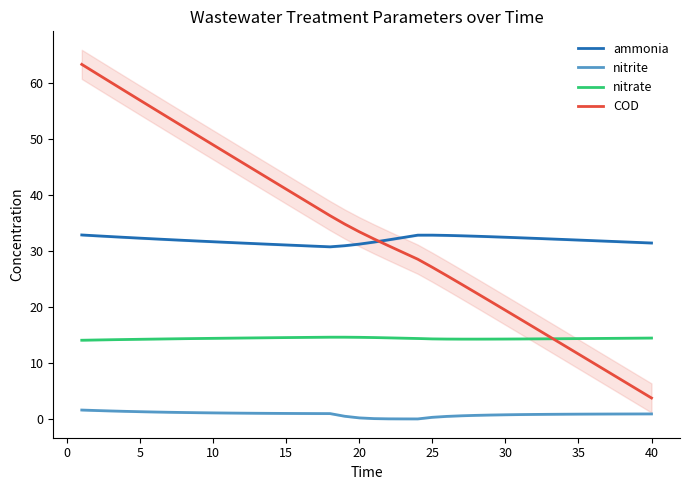

What is the sum of all nitrite values?

34.3